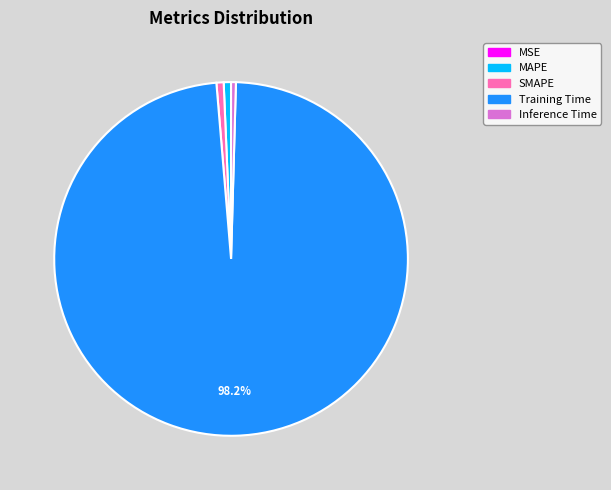

Is the sum of Training Time and MAPE greater than half?

Yes